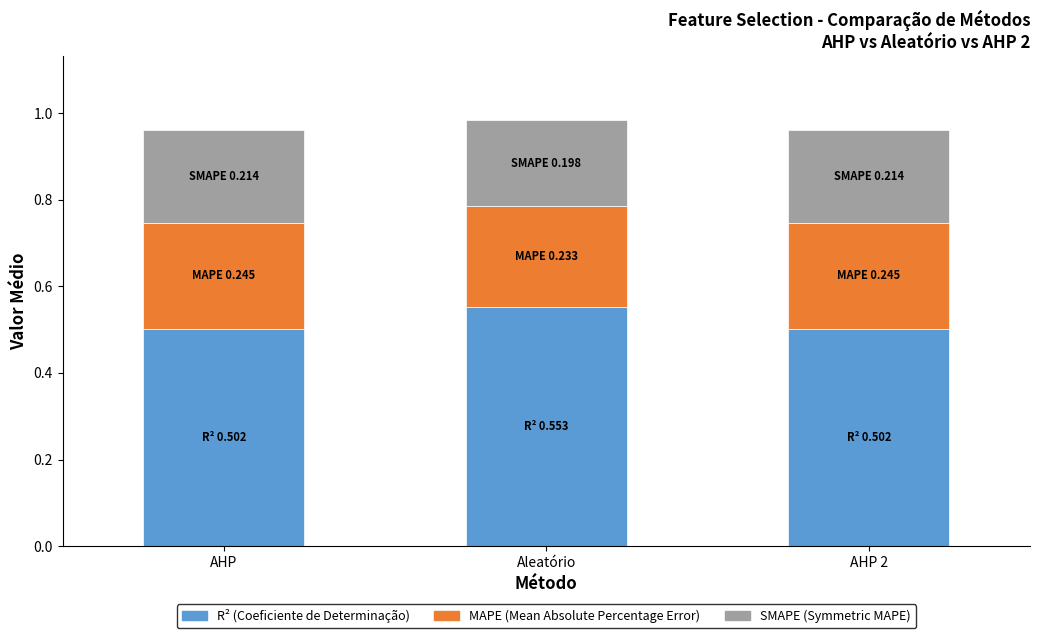

What is the total value across all series at AHP?

1.0